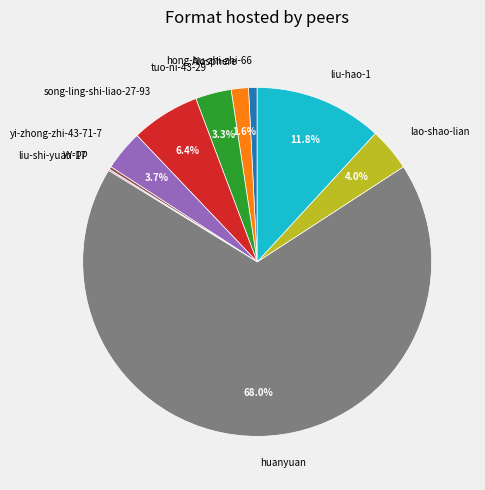

Is huanyuan the majority of the pie?

Yes